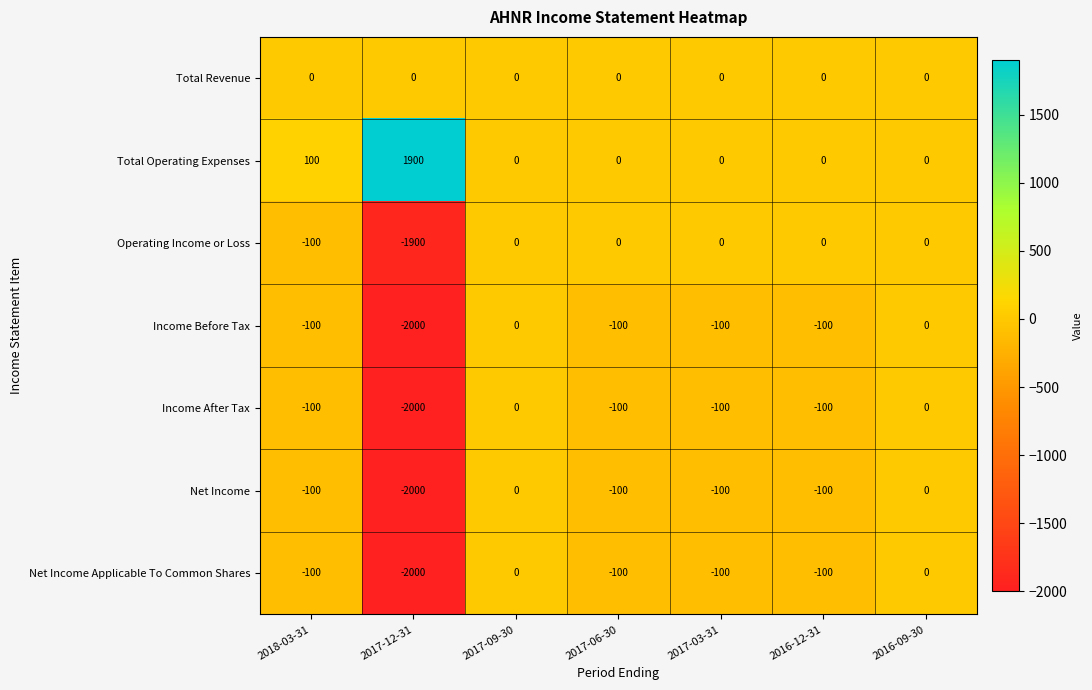

Which series has the largest total across all categories?

Total Operating Expenses